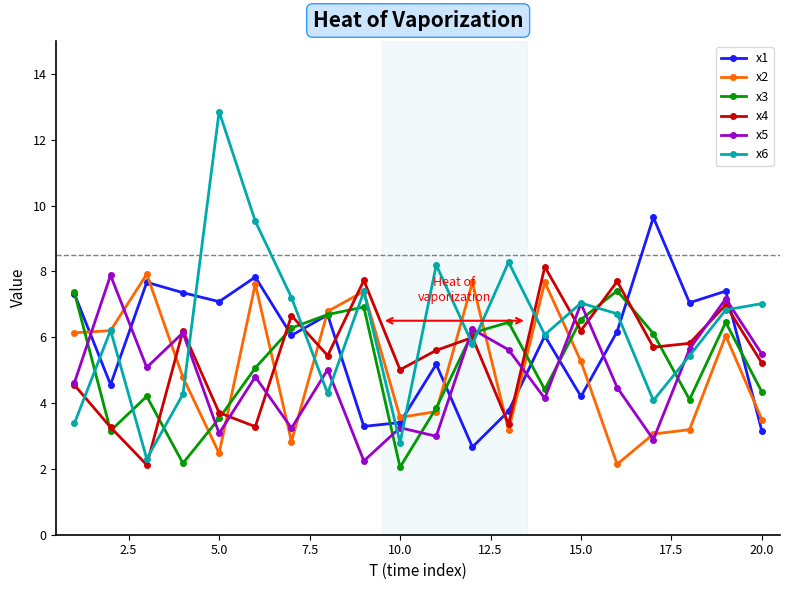

What is the maximum value for x6?

12.9